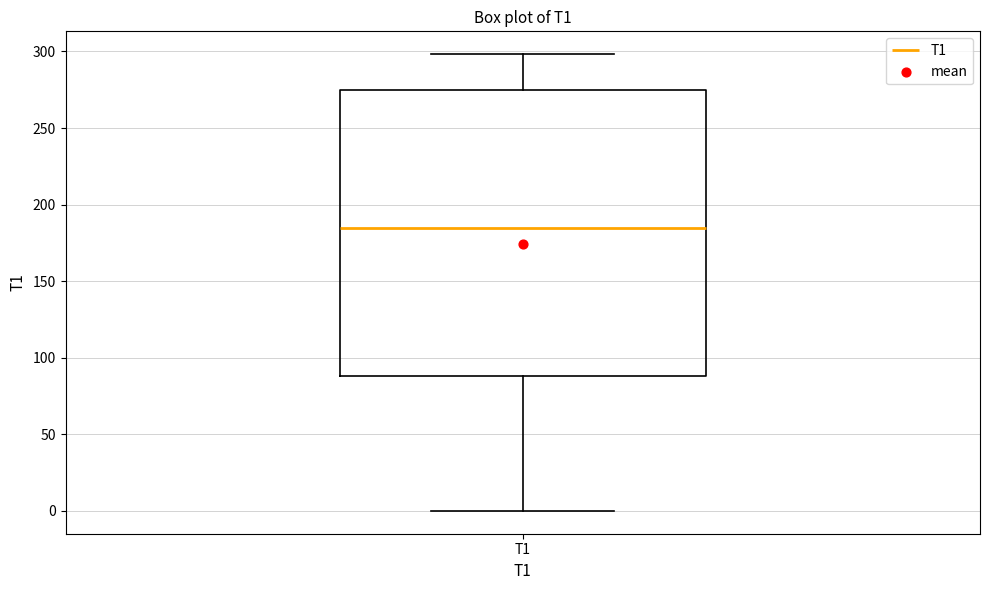

Read this box plot against the y-axis: the position of the median line, the range covered by the box, and the ends of both whiskers. The values are not printed on the chart, so give them approximately, as read against the axis.

median 185, box 90 to 275, whiskers 0 to 300